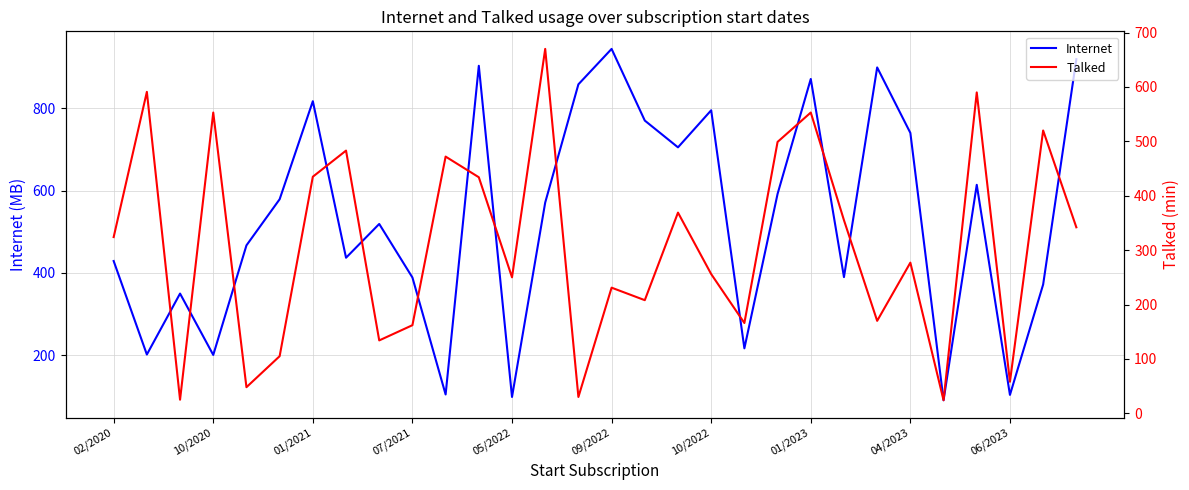

What are all the series names shown in the legend?

Internet, Talked